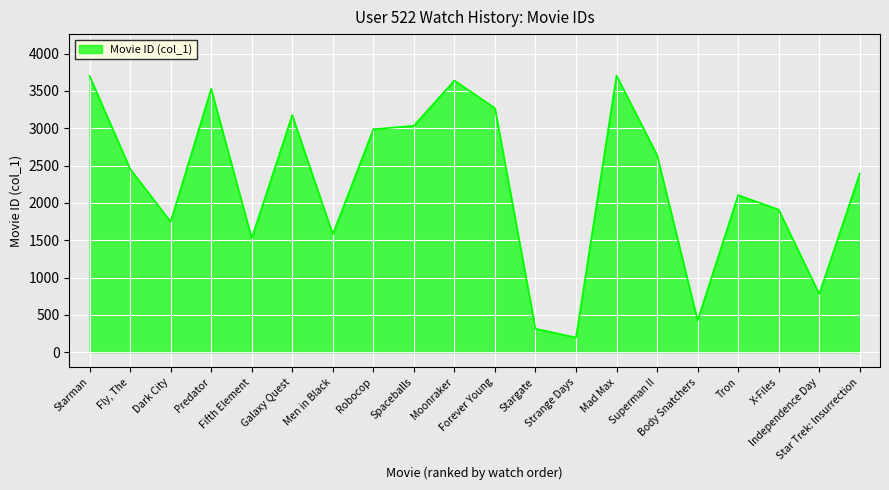

Between Robocop and Dark City, which is larger?

Robocop